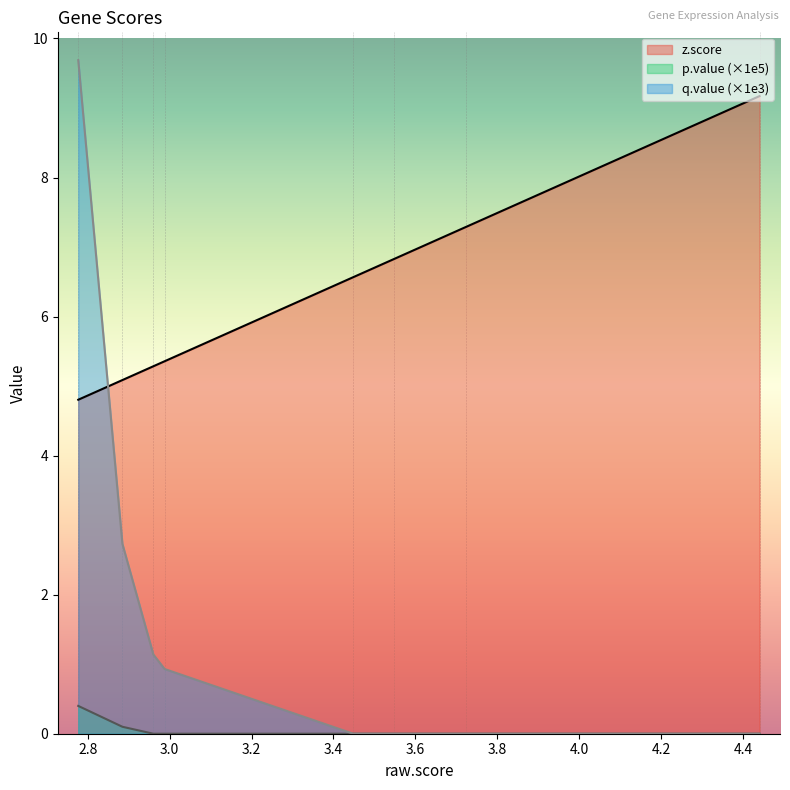

What are all the series names shown in the legend?

z.score, p.value (×1e5), q.value (×1e3)